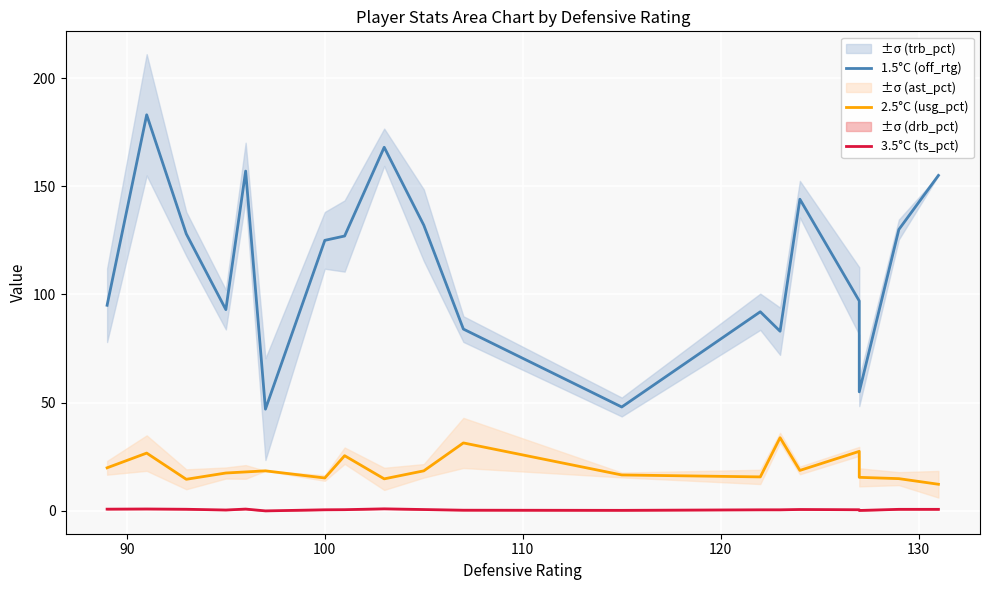

How many interior local peaks does the 2.5°C (usg_pct) series have?

6